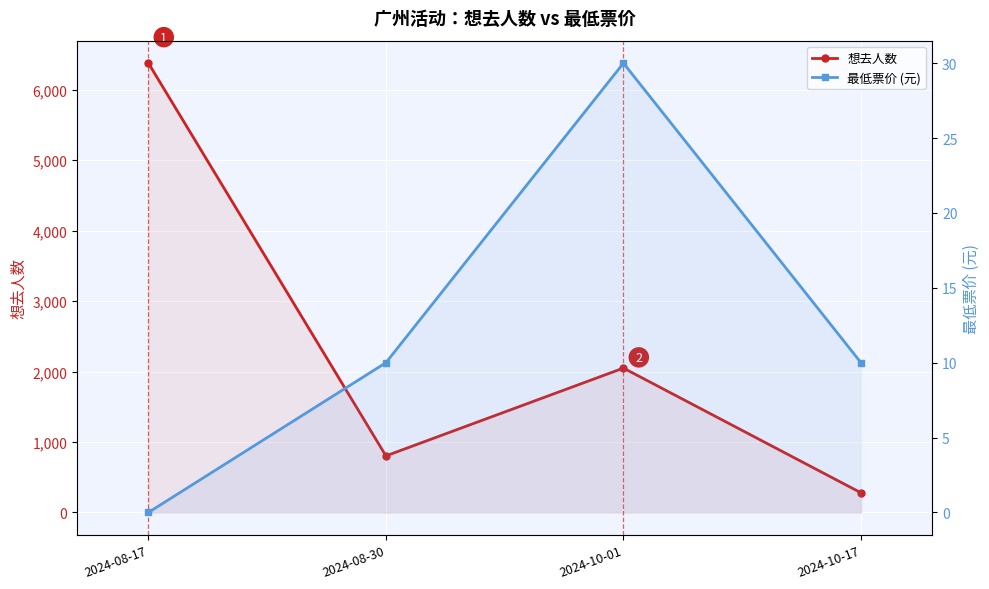

Reading left to right, extract all data points from this chart.

想去人数: 6377	803	2049	279
最低票价 (元): 0	10	30	10